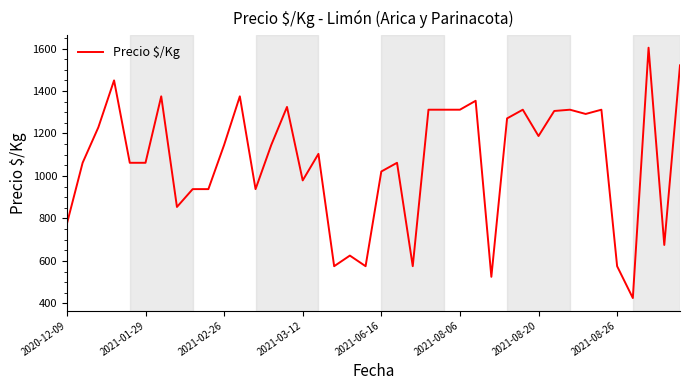

What is the difference between the maximum and minimum values?

1179